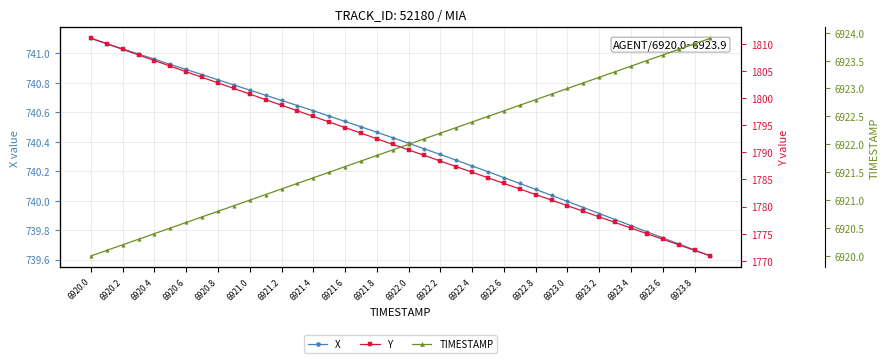

The value of X at 6923.0 is 1294.6. True or false?

False